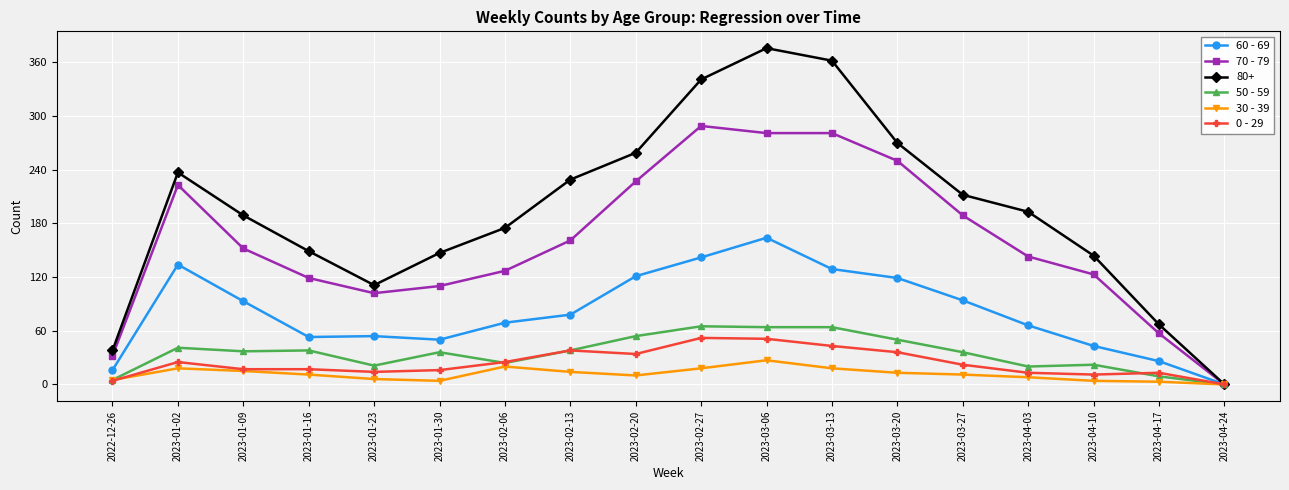

Which series has the largest range (max minus min)?

80+